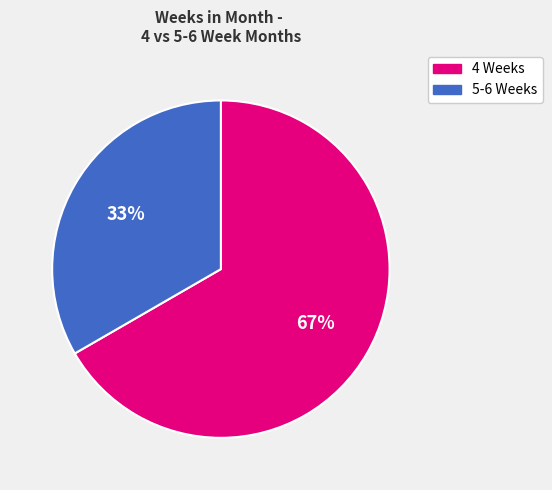

Does any single category account for the majority?

Yes